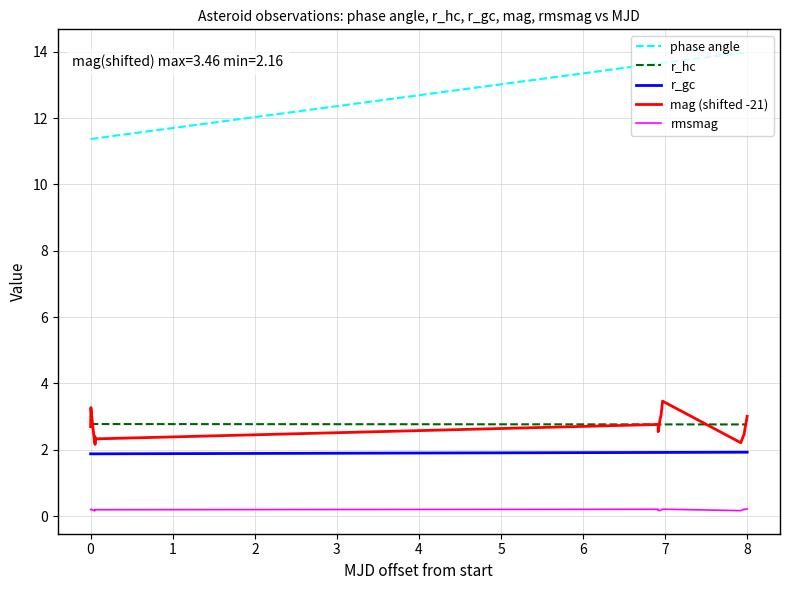

What is the greatest value displayed?

14.0